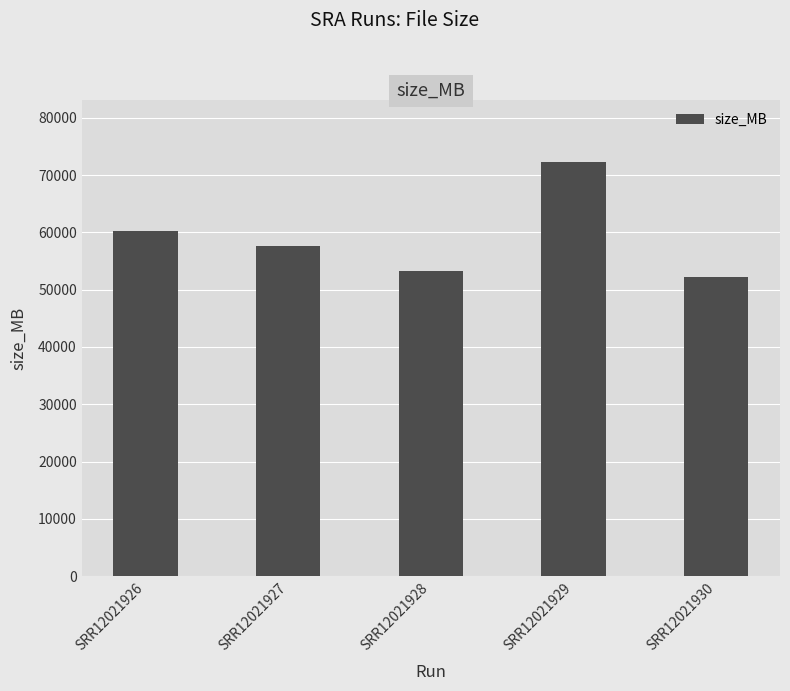

The value at SRR12021930 is 18909. True or false?

False